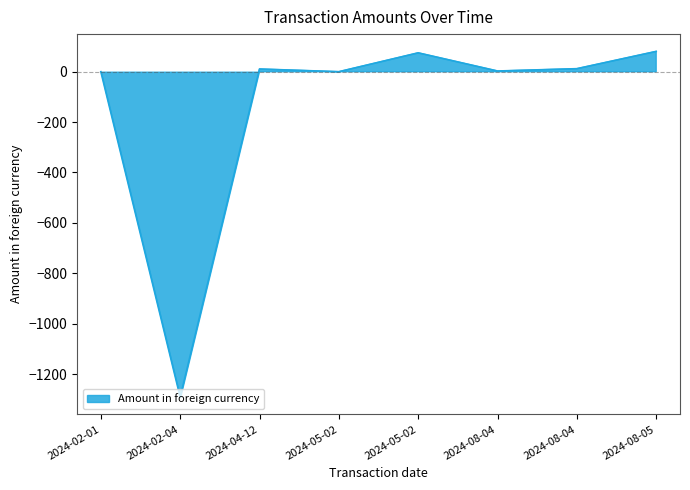

What is the average value?

-138.7